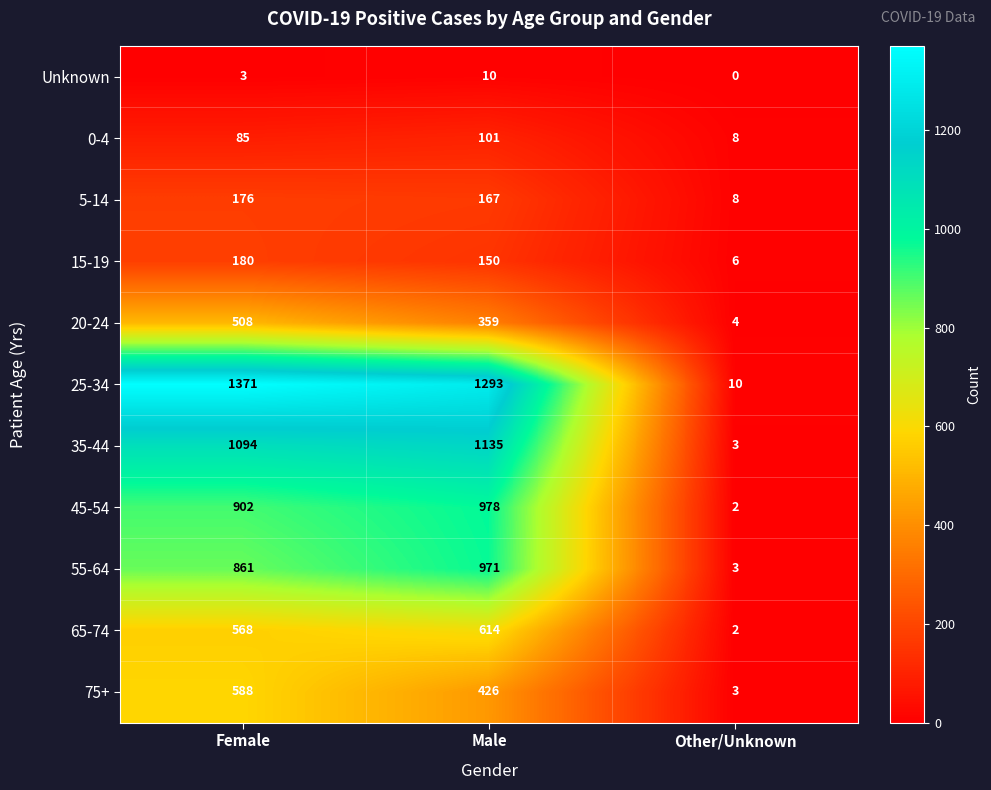

What is the difference between the maximum and minimum values in the 0-4 series?

93